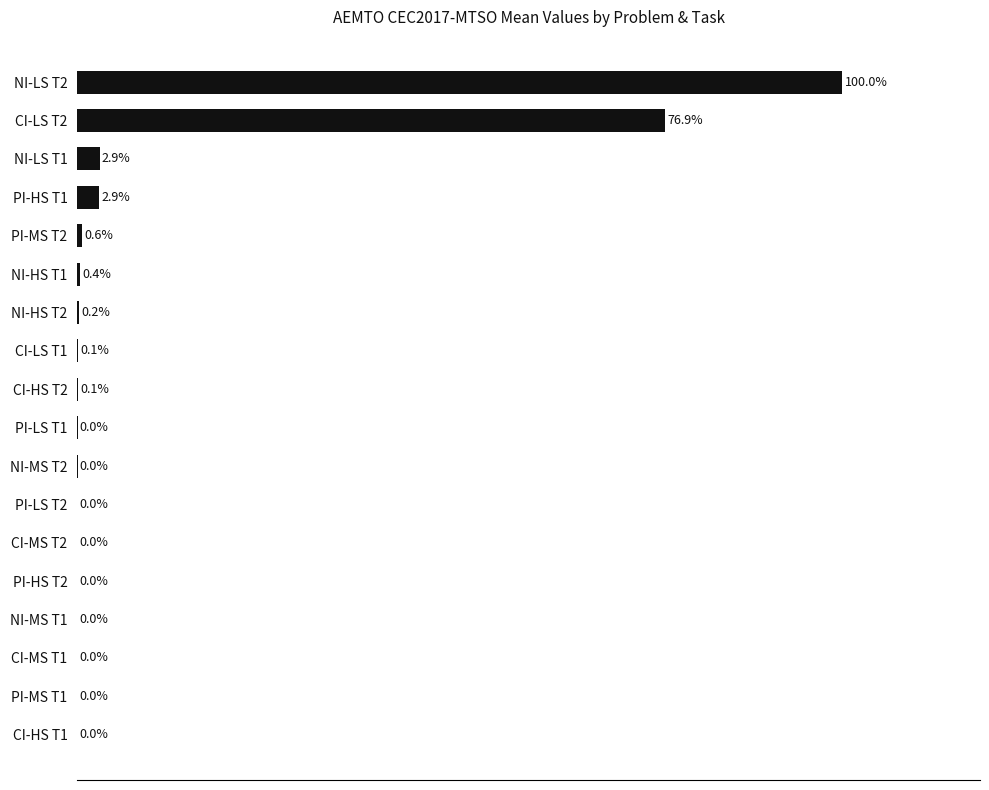

At which label is the value closest to 50?

CI-LS T2